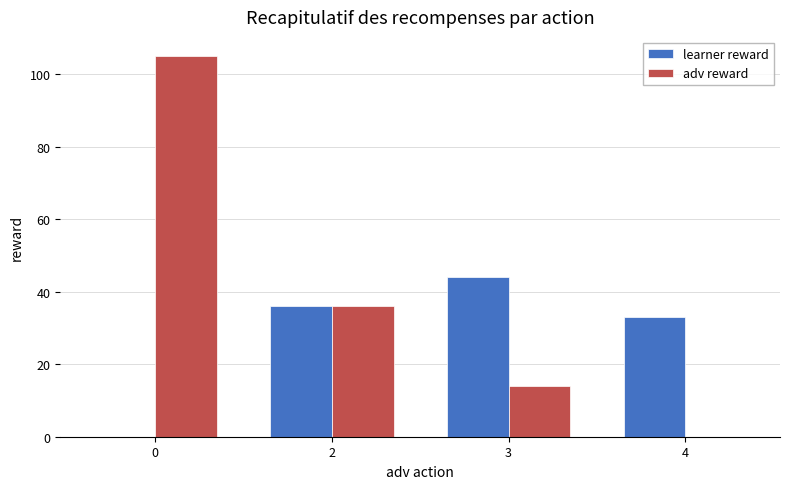

What is the total value across all series at 0?

105